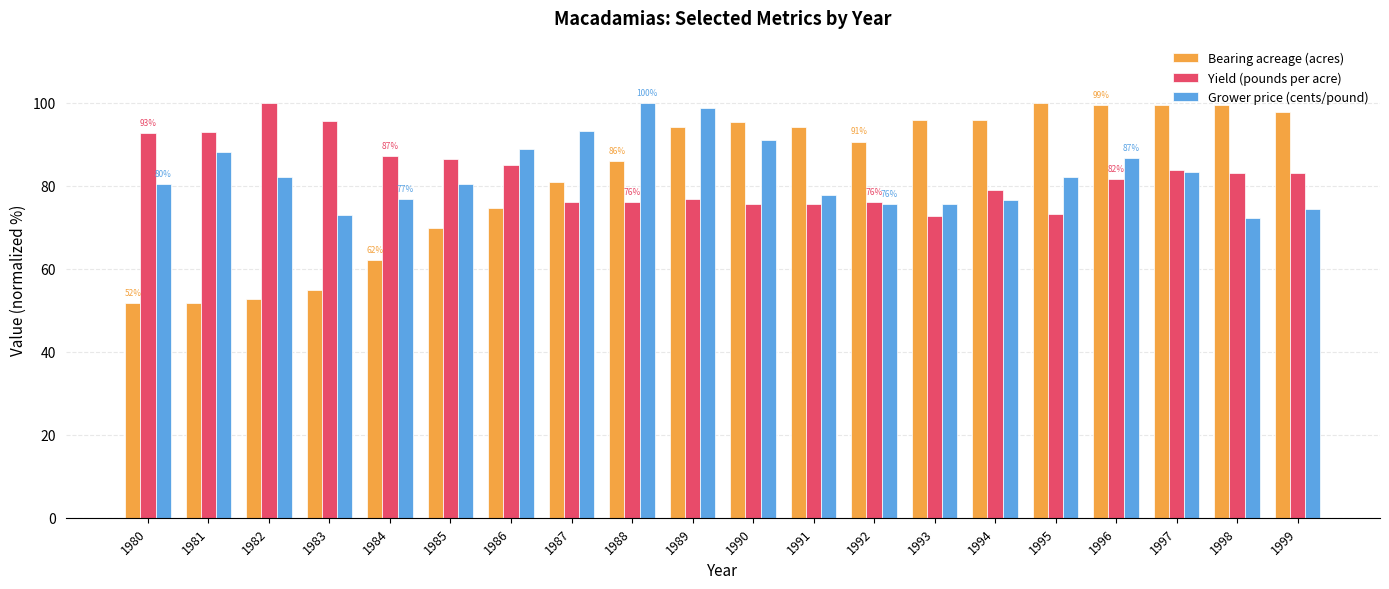

What is the lowest value of the Grower price (cents/pound) series?

72.2